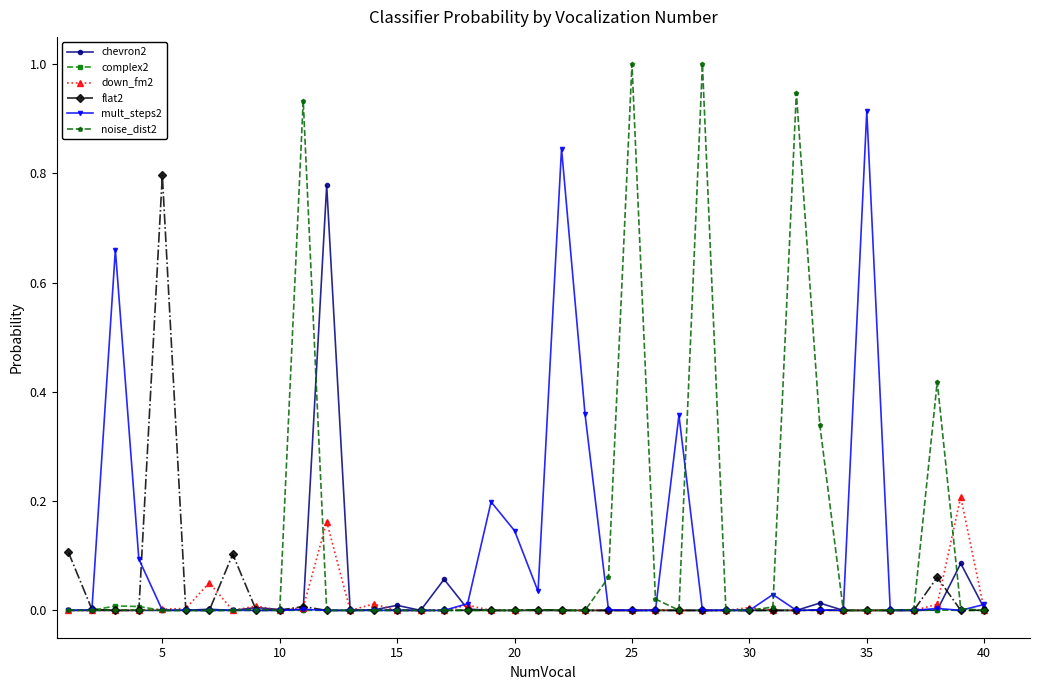

True or false: mult_steps2 has more than 2 interior local peaks.

True